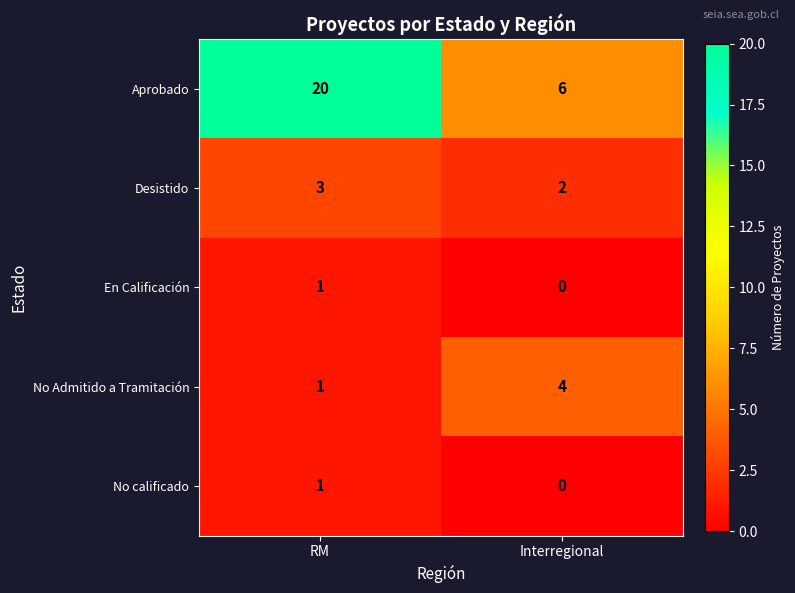

What is the sum of the No Admitido a Tramitación values at Interregional and RM?

5